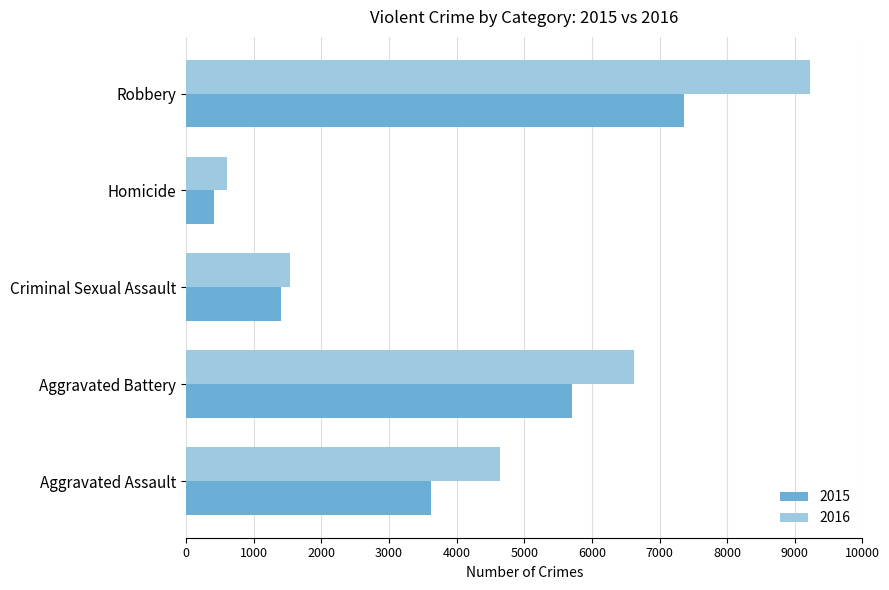

Which series has the largest range (max minus min)?

2016